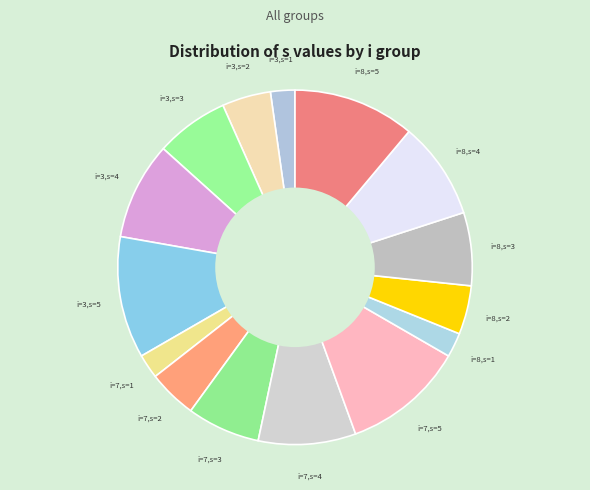

Is there any slice that represents more than half of the pie?

No